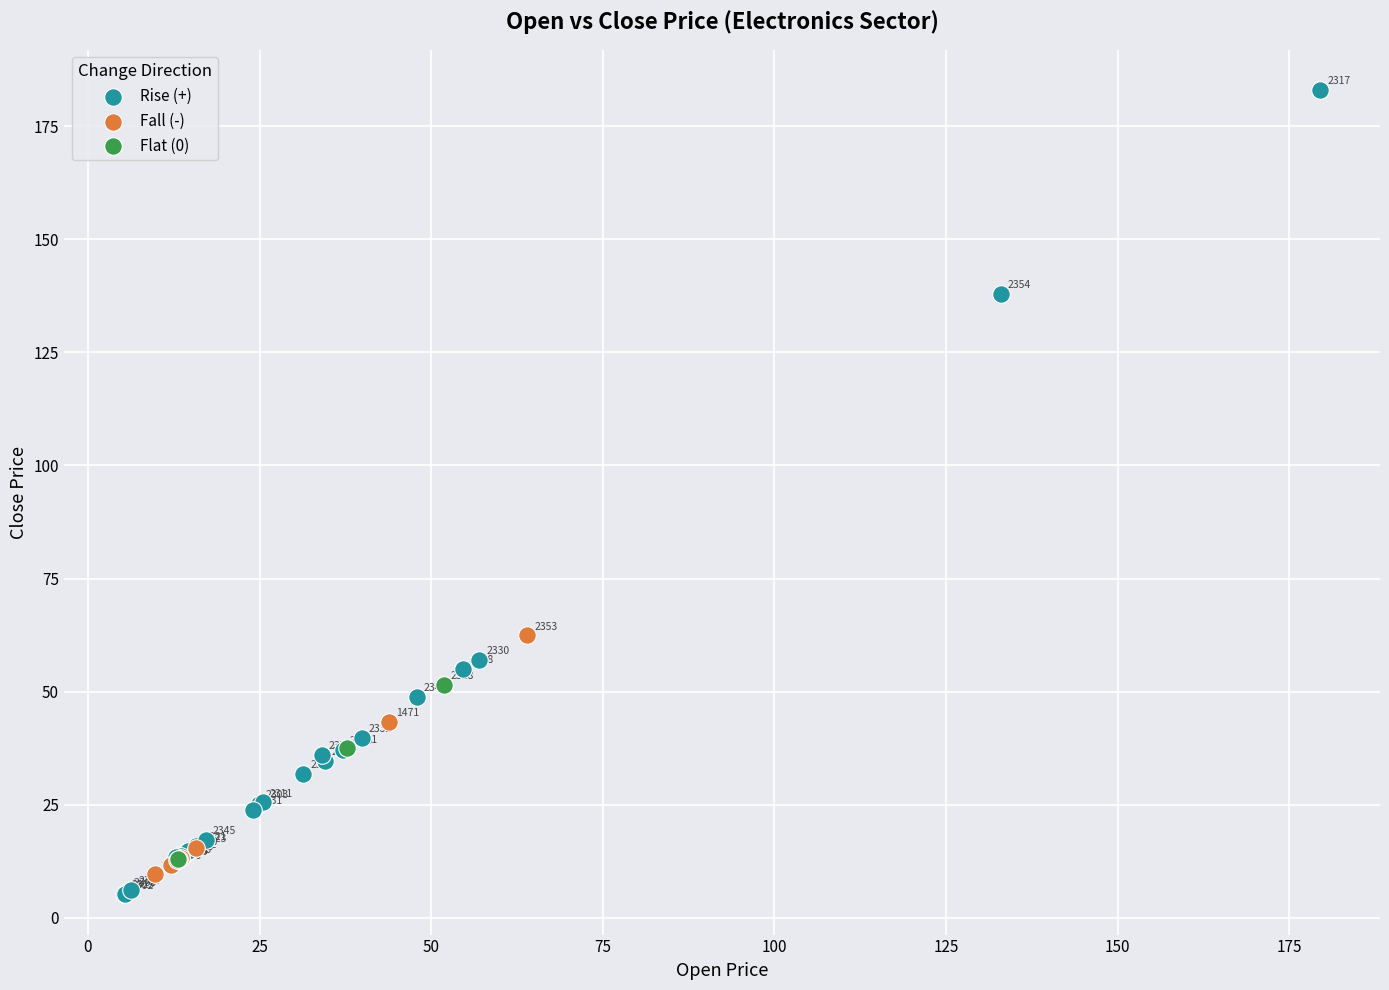

Which series contains the highest Y value?

Rise (+)